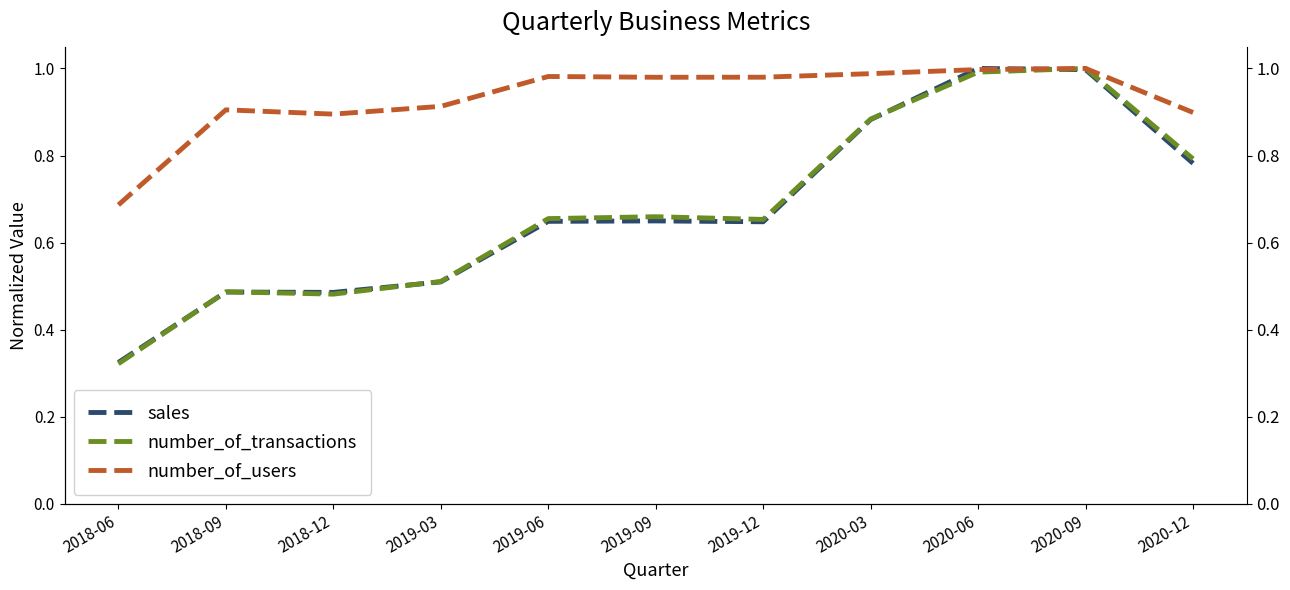

What is the value of the number_of_users point at the 8th from the left?

1.0